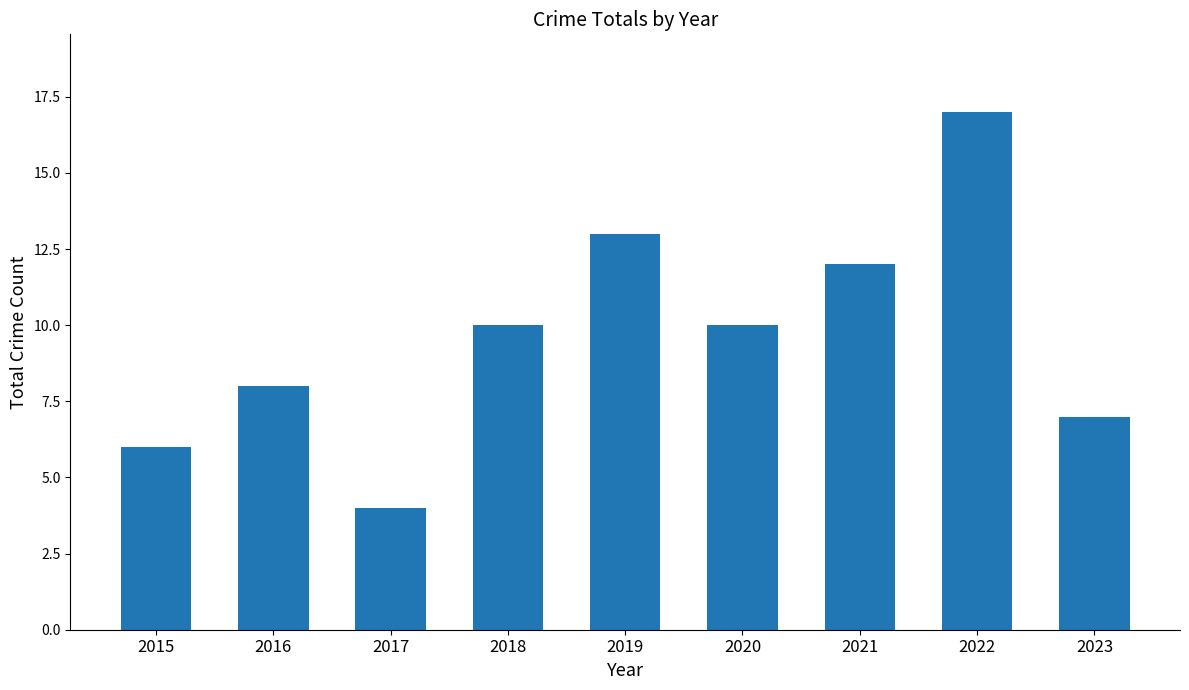

What is the change in value from 2019 to 2022?

+4